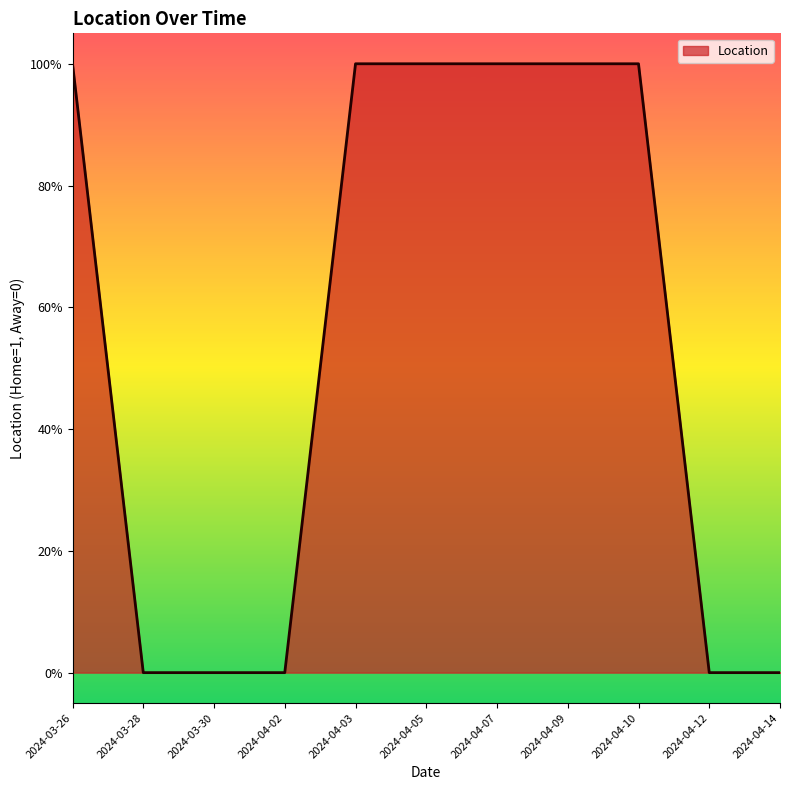

Does the chart display data point markers on the line(s)?

No